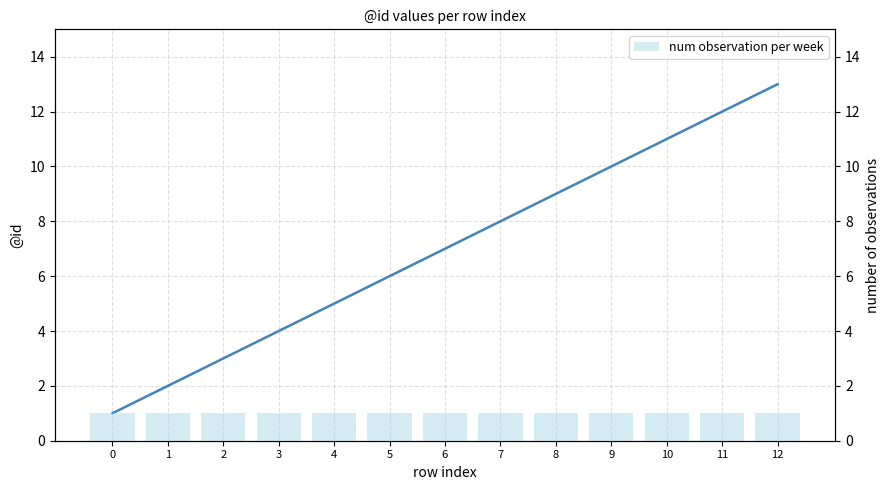

Between 2 and 6, which is larger?

6